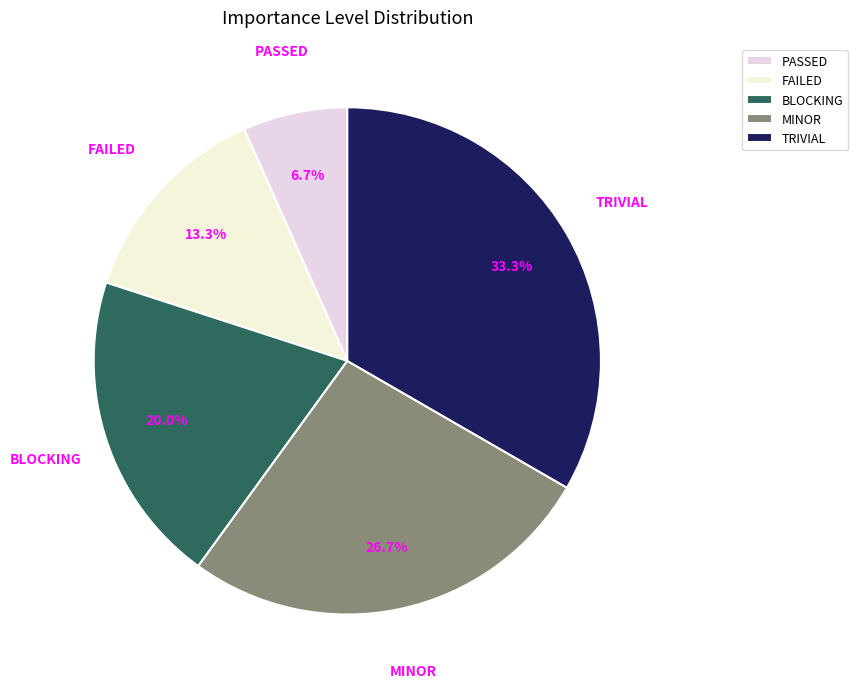

What percentage is the MINOR slice, to the nearest percent?

27%